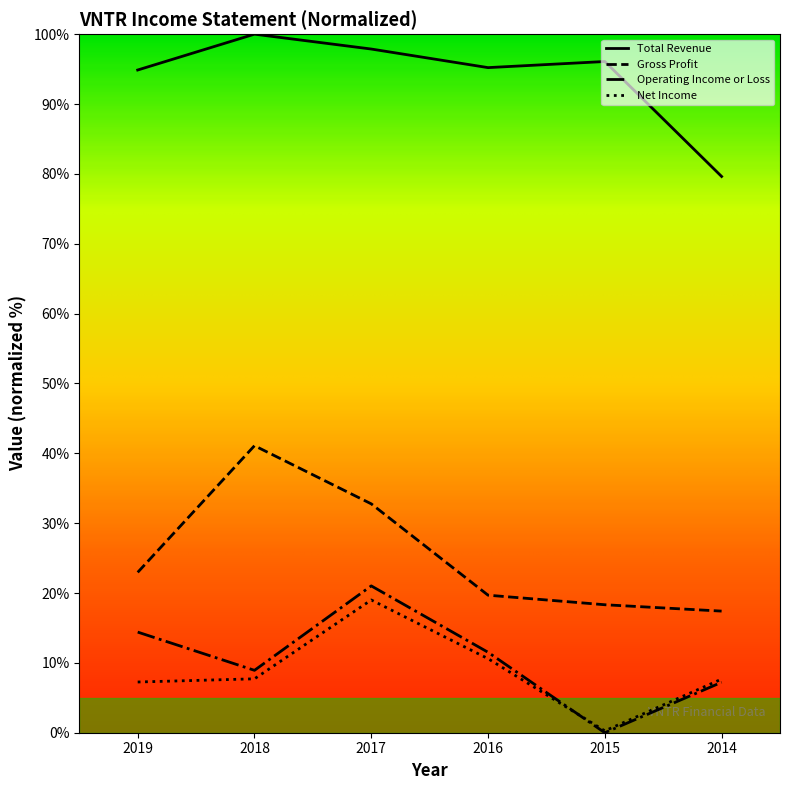

Where is Total Revenue nearest to the value 89?

2019